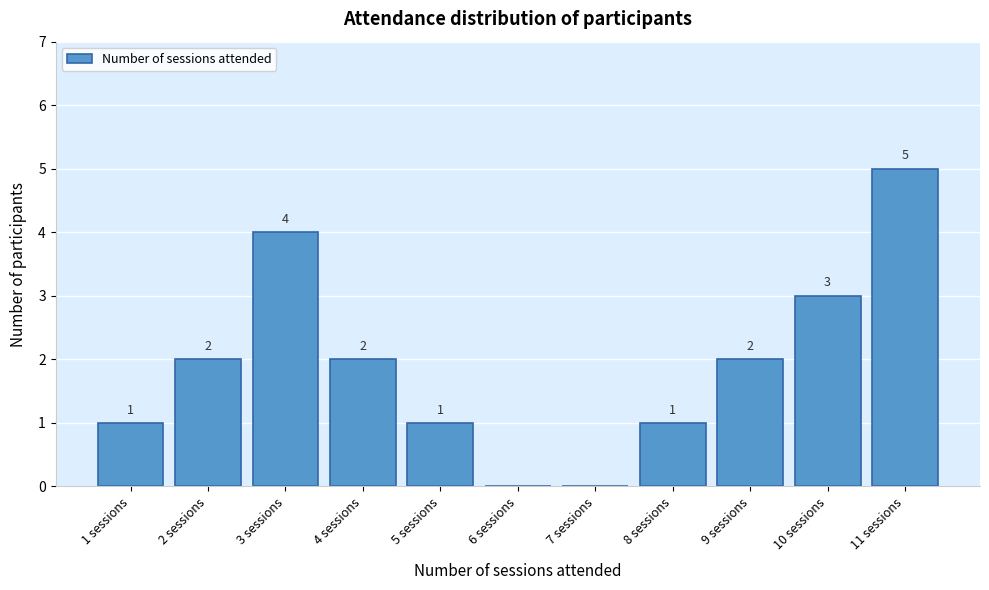

Reading right to left, extract all data points from this chart.

11 sessions=5	10 sessions=3	9 sessions=2	8 sessions=1	7 sessions=0	6 sessions=0	5 sessions=1	4 sessions=2	3 sessions=4	2 sessions=2	1 sessions=1